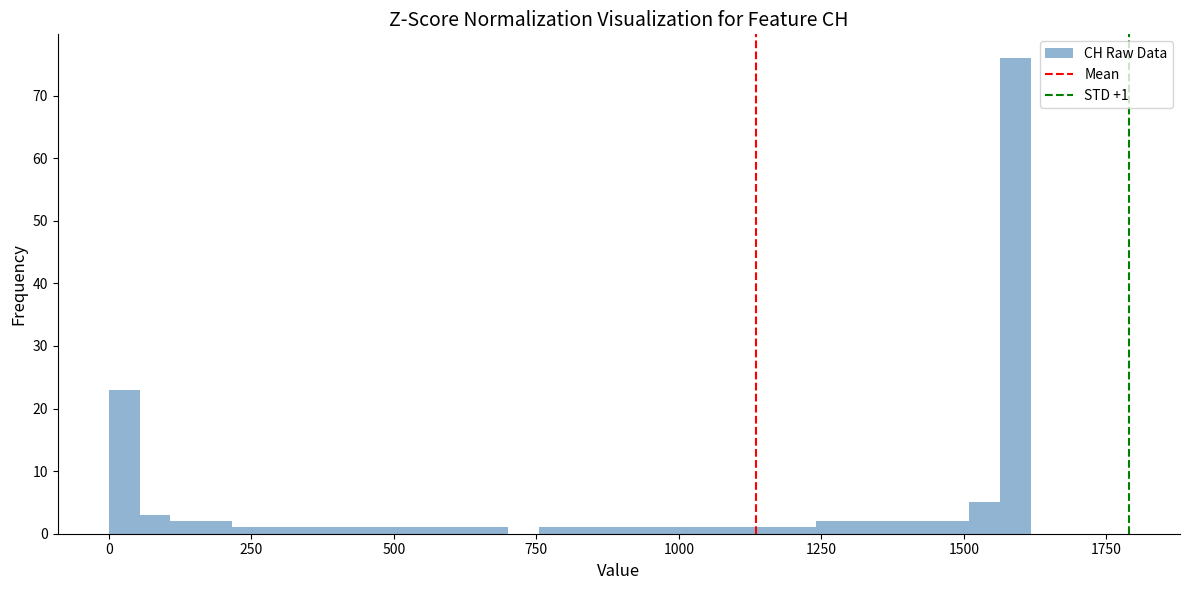

Read against the x-axis, roughly where is the centre of the tallest bar?

1600